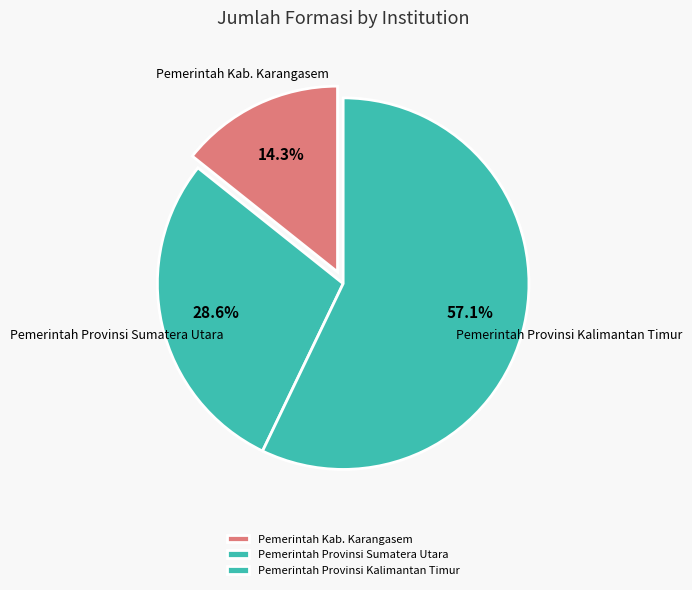

Is there any slice that represents more than half of the pie?

Yes